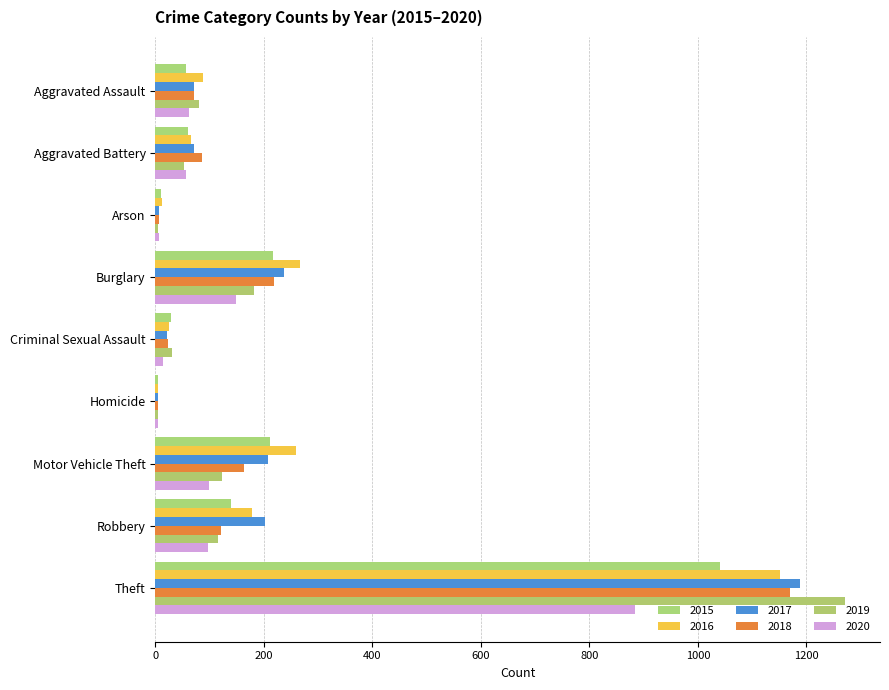

Reading left to right, what are all the values shown in this chart?

2015: 56	60	10	216	29	5	212	139	1041
2016: 88	66	12	266	26	4	259	178	1151
2017: 72	71	7	237	22	4	208	202	1188
2018: 72	86	7	218	24	4	163	121	1170
2019: 80	53	5	182	31	4	123	116	1272
2020: 62	57	7	148	15	5	99	97	884